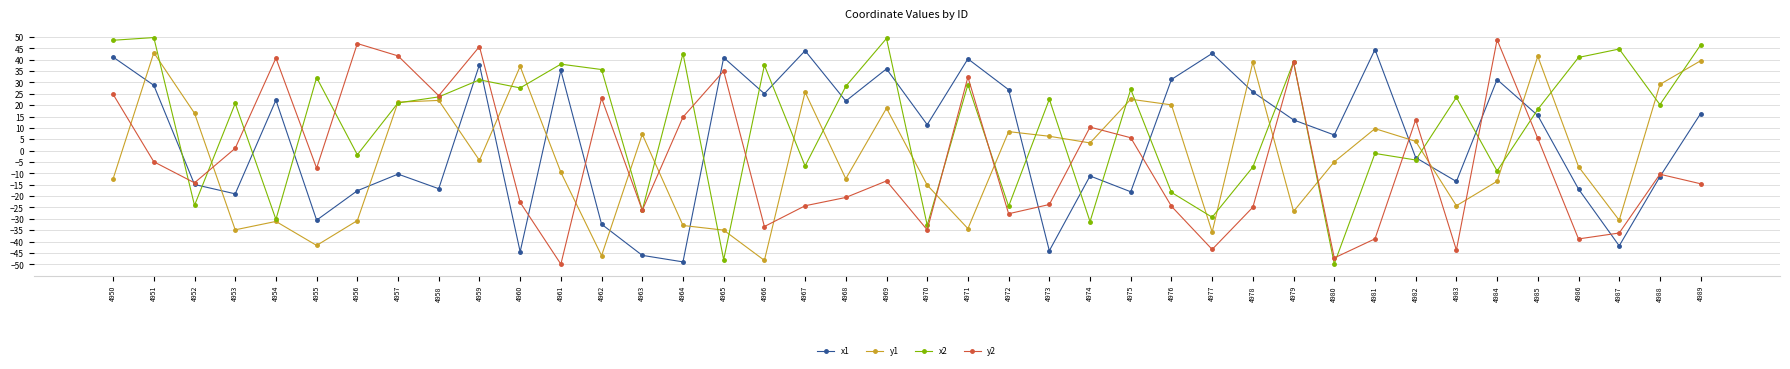

At which category does y2 reach its first local valley?

4952